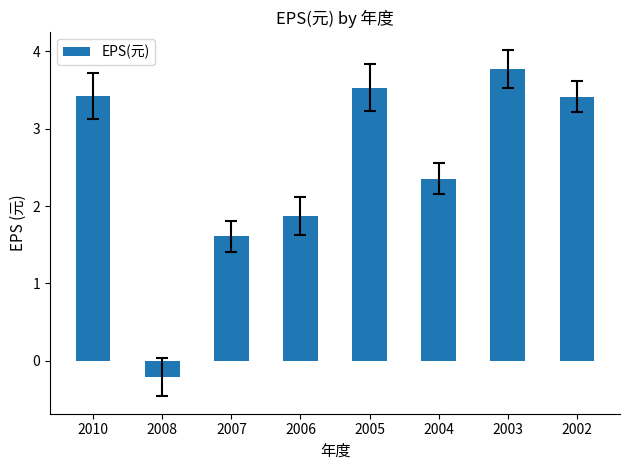

Count the number of data series in this chart.

1